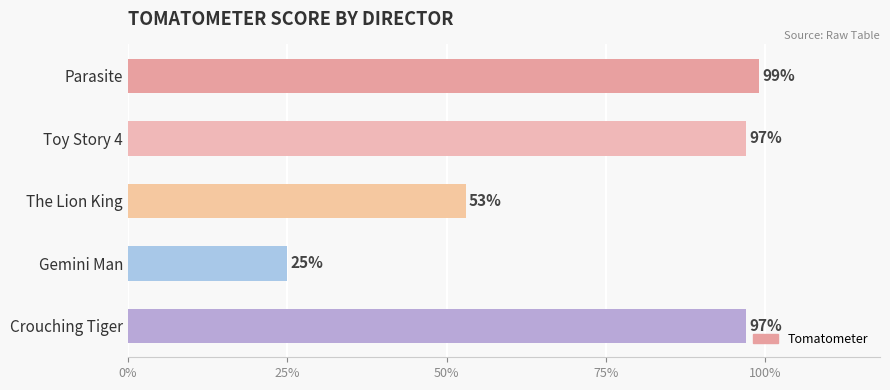

Does the chart contain any negative values?

No